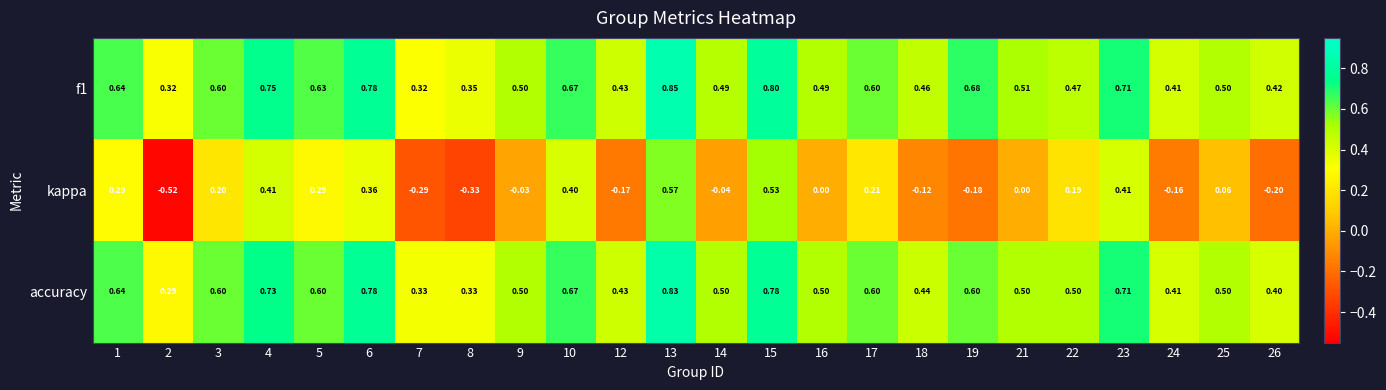

At which category is the sum across all series the highest?

13